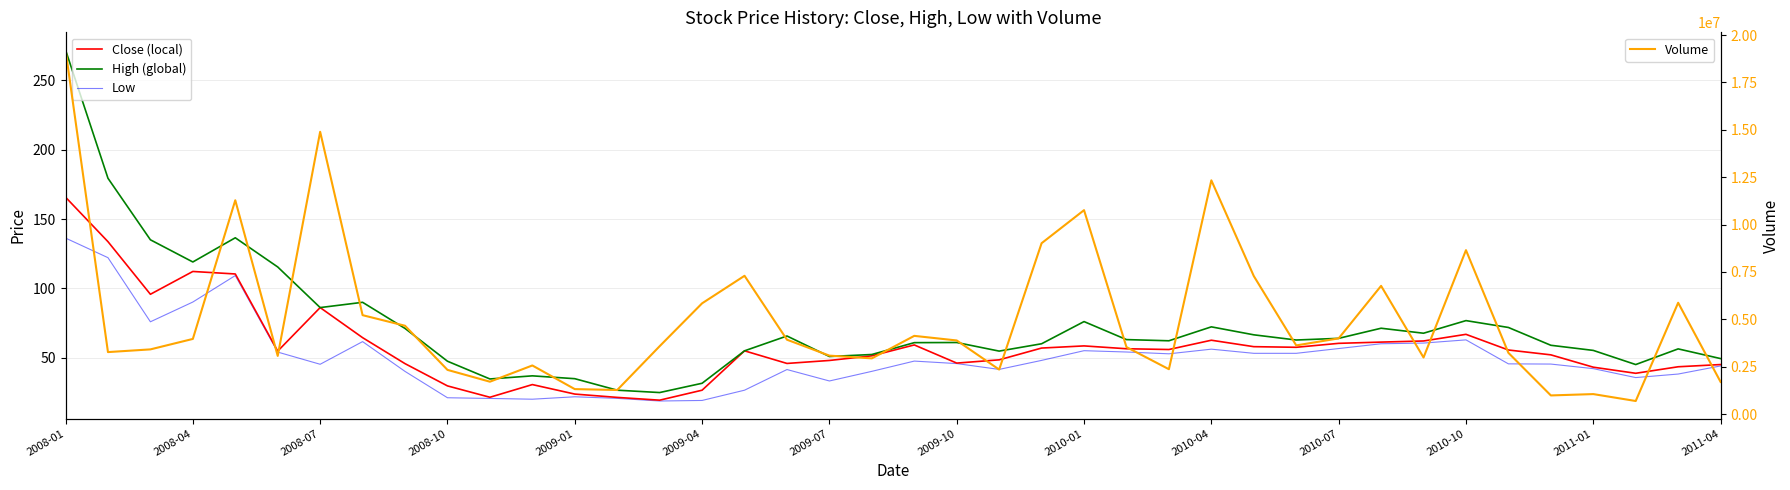

At which label does Close (local) reach its minimum?

14